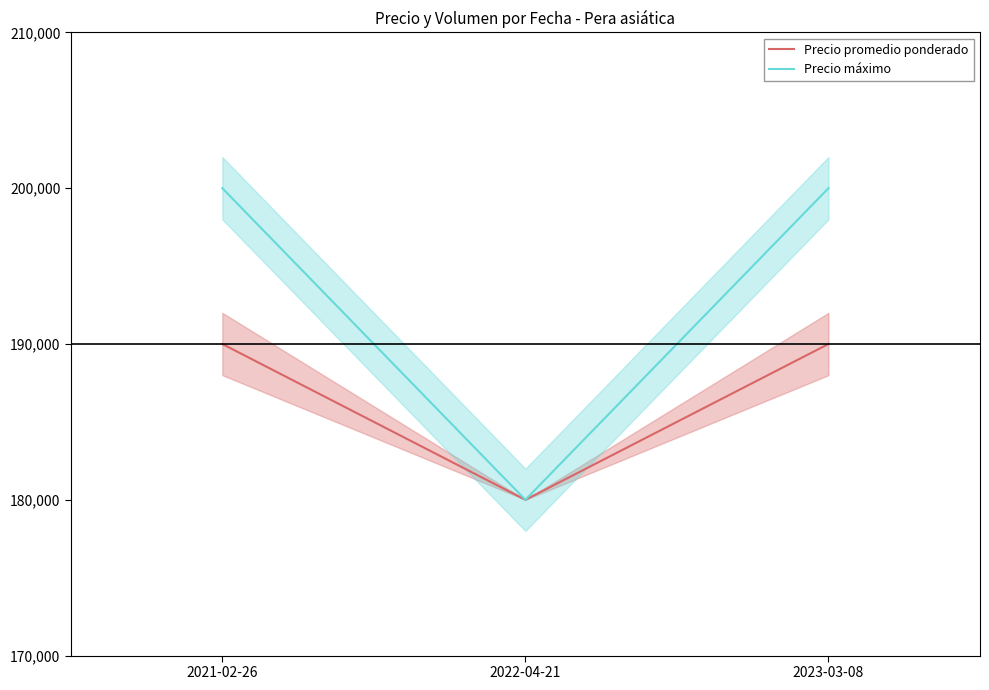

What is the label of the 1st point from the right?

2023-03-08